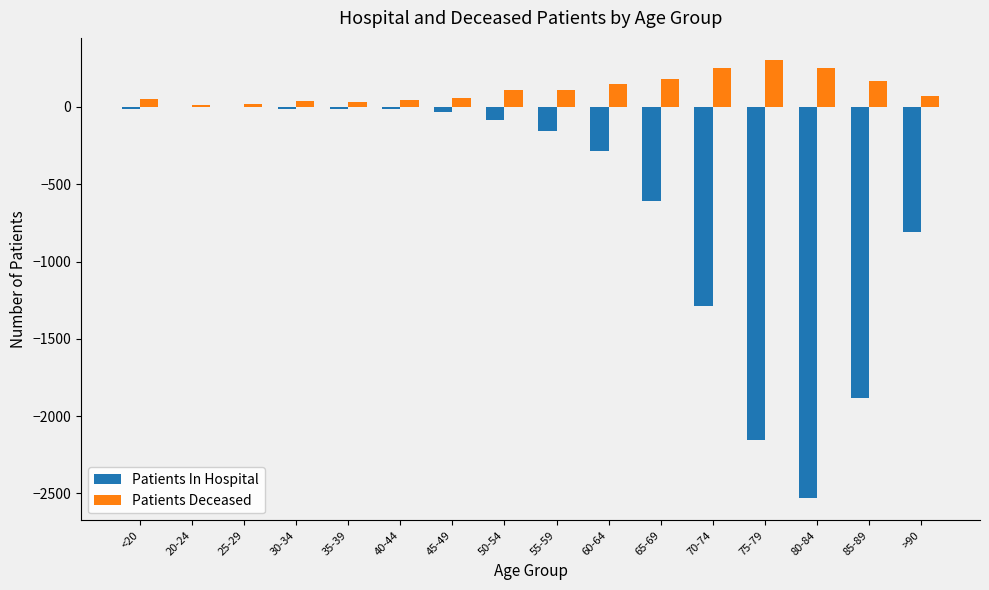

What is the maximum value shown in the chart?

305